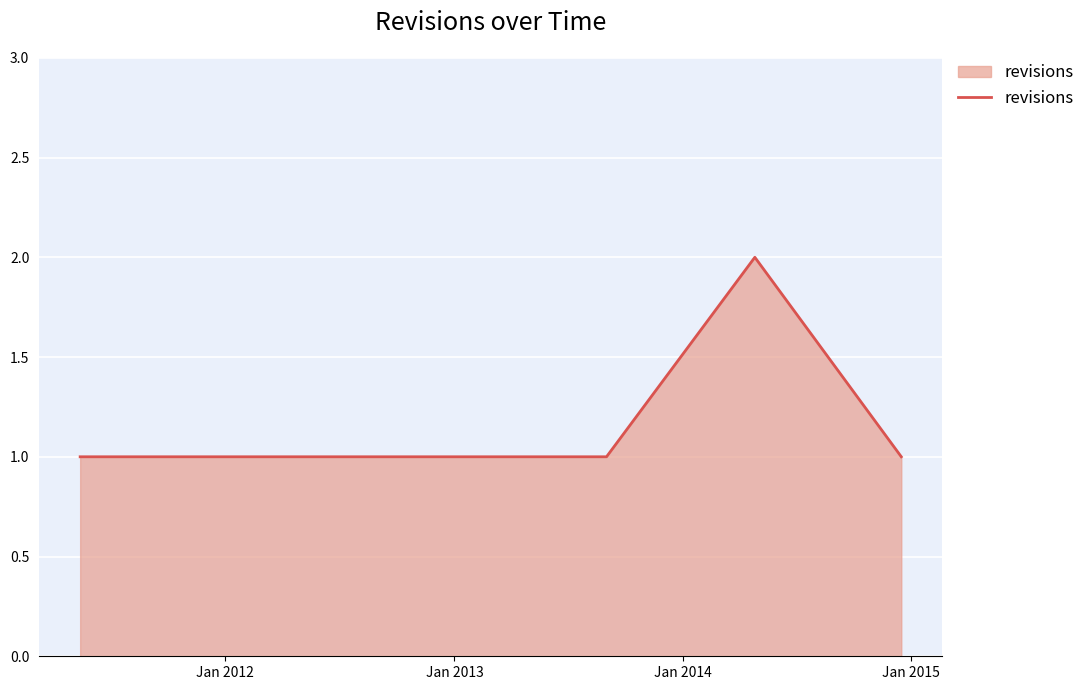

True or false: the data has more than 0 interior local peaks.

True